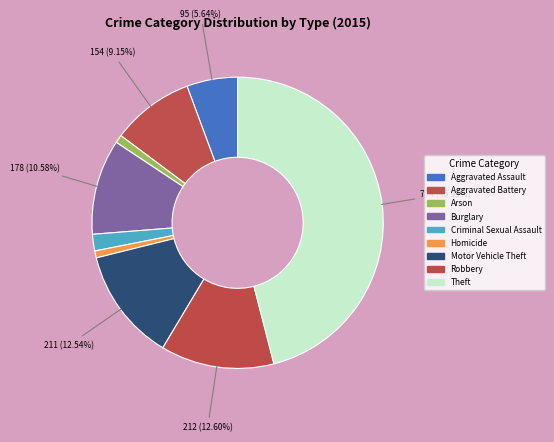

What portion of the pie excludes Theft?

54.0%